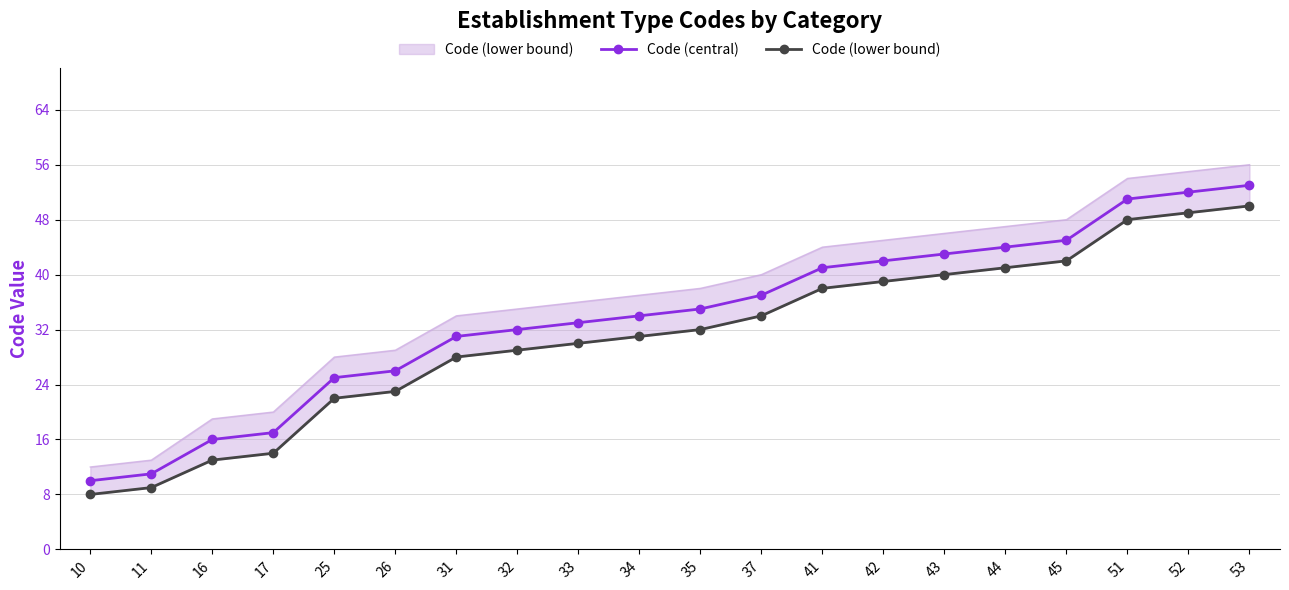

True or false: Code (central) has a value of 39 at 25.

False